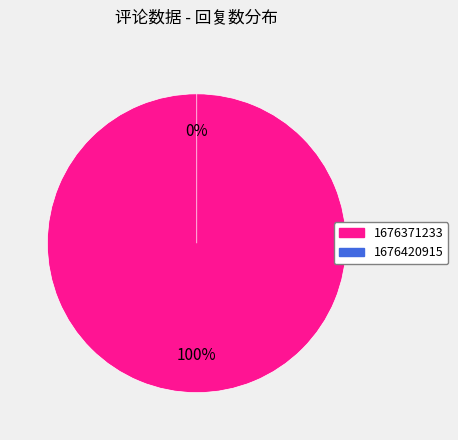

Is 1676371233 the majority of the pie?

Yes